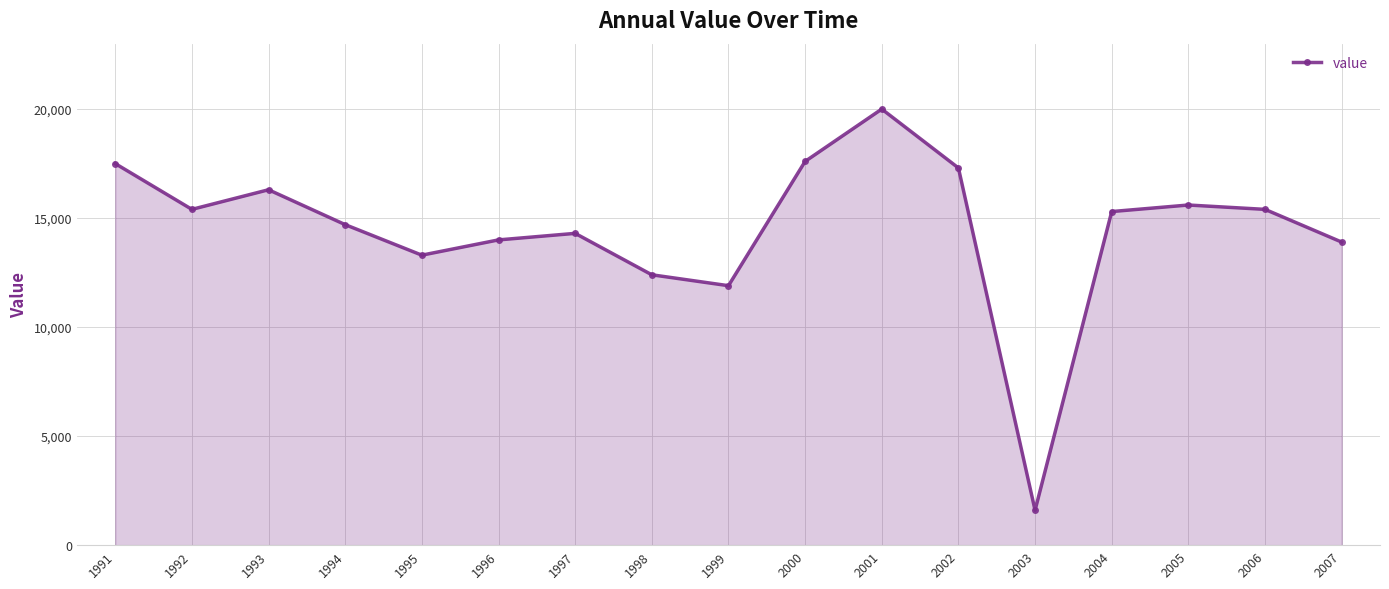

The chart shows a value of 11900 at 1999. True or false?

True